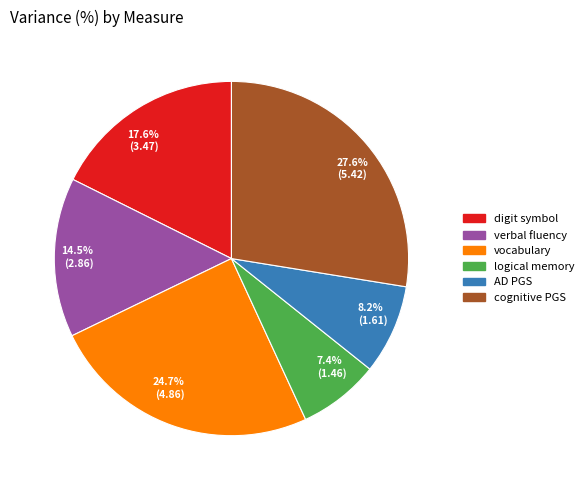

Which category has the smallest portion of the pie?

7.4% (1.46)